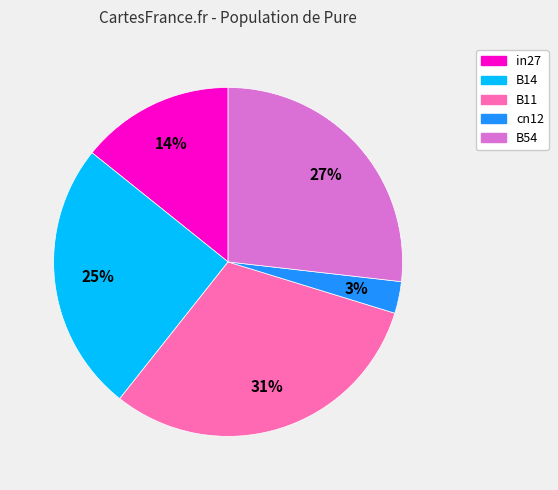

Is B14 the majority of the pie?

No